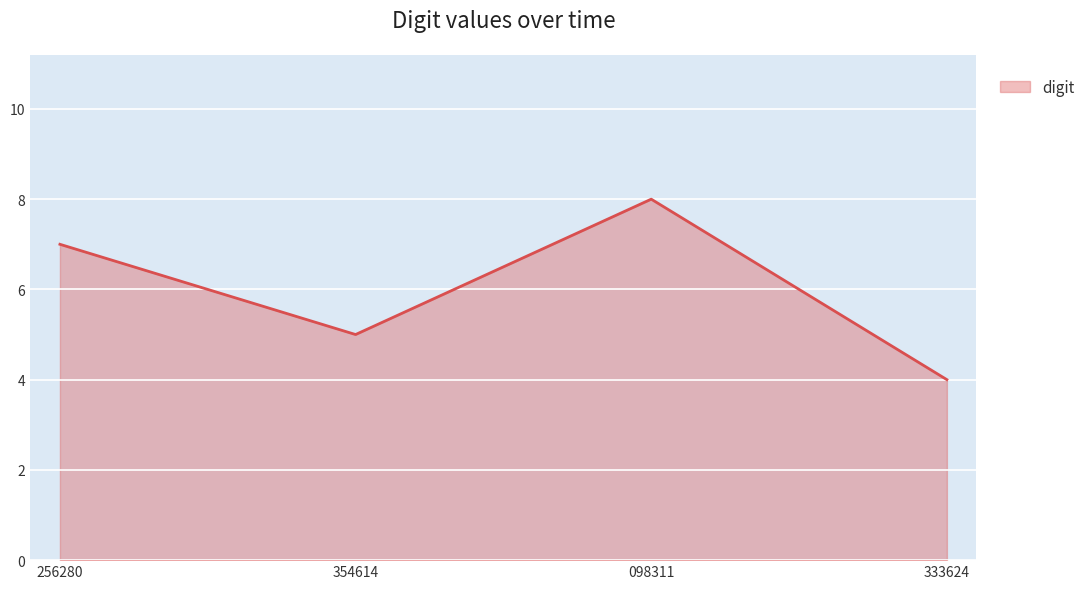

True or false: the data shows 8 at 098311.

True